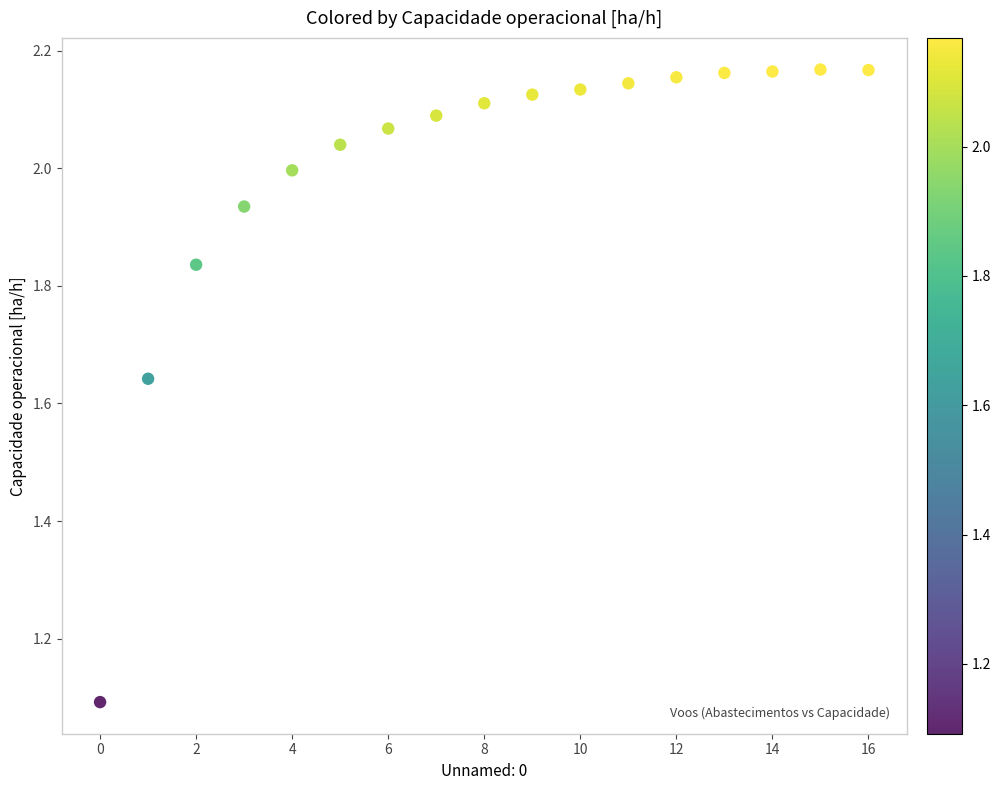

What Y value in the scatter plot is closest to 1?

1.1